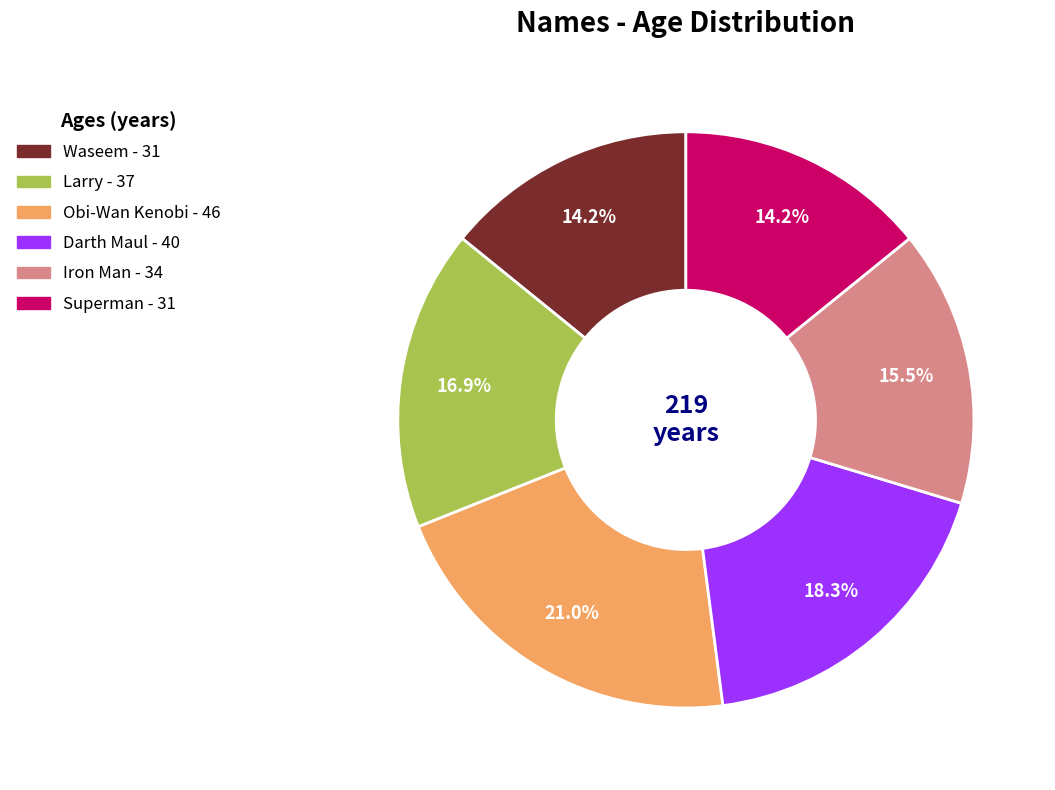

Does any single category account for the majority?

No